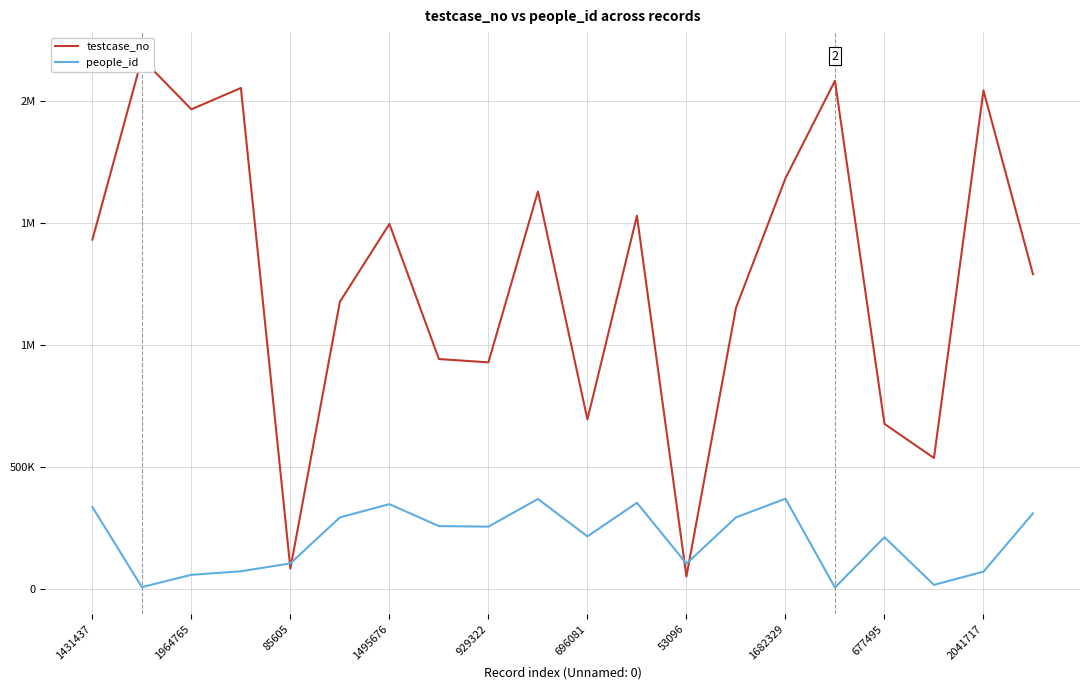

In people_id, how many points are lower than both neighbors (excluding endpoints)?

6